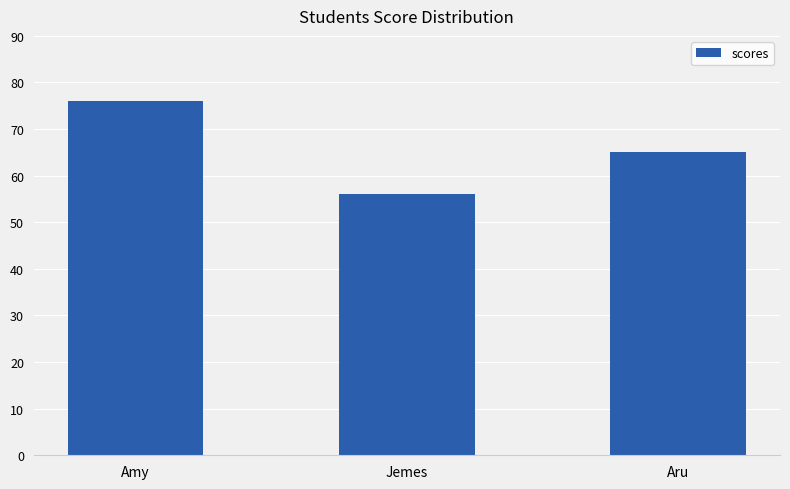

Reading left to right, what are all the values shown in this chart?

76	56	65